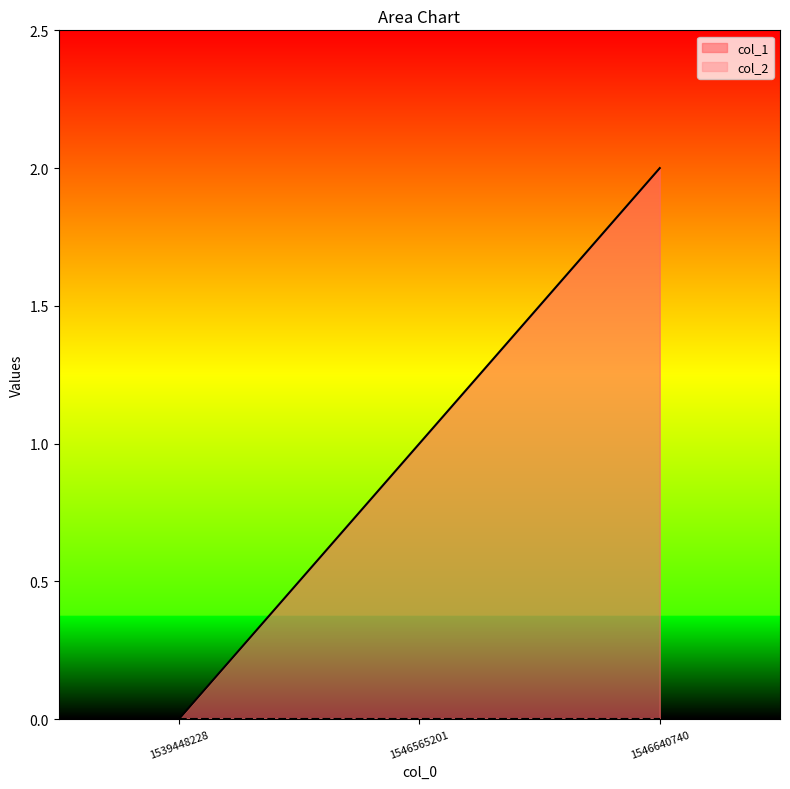

Reading left to right, list all the values displayed in this chart.

1539448228=0	1546565201=1	1546640740=2